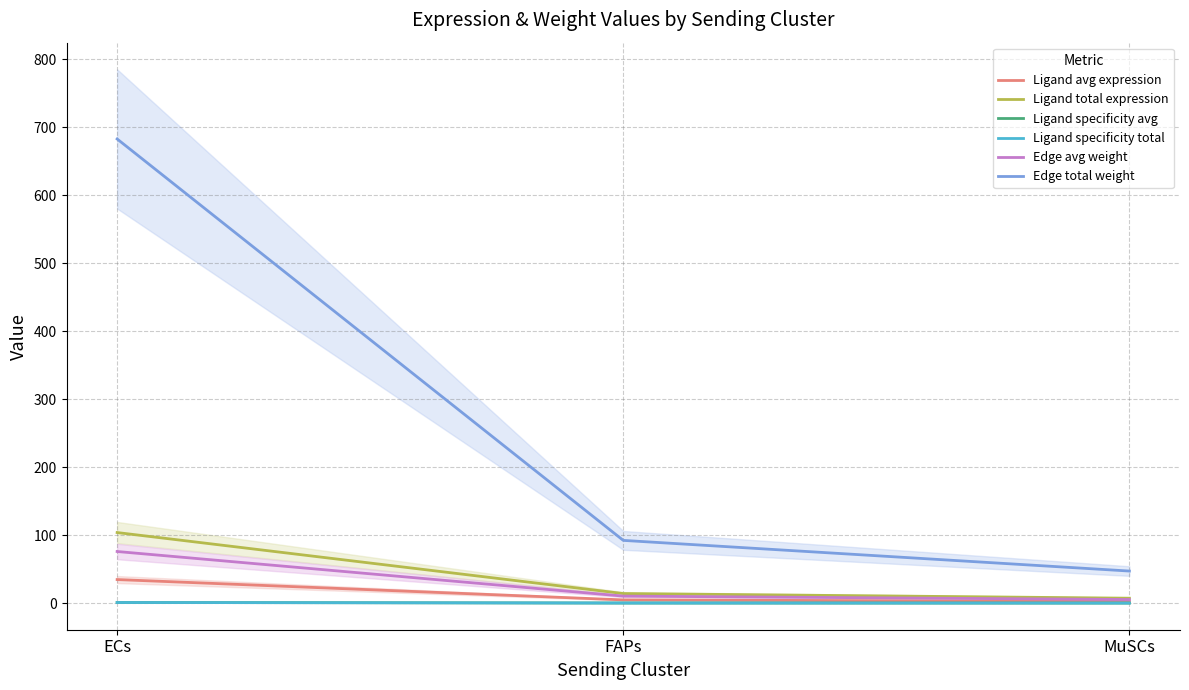

How many lines are shown in the chart?

6